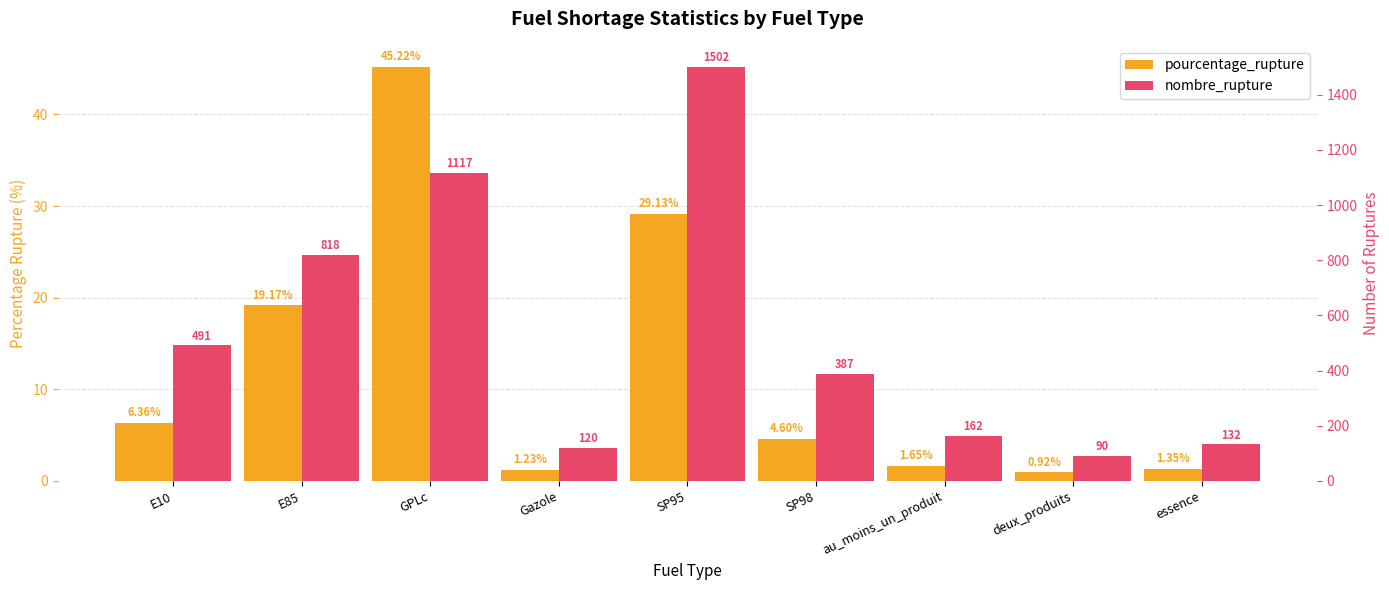

How many values in the nombre_rupture series exceed 387?

4